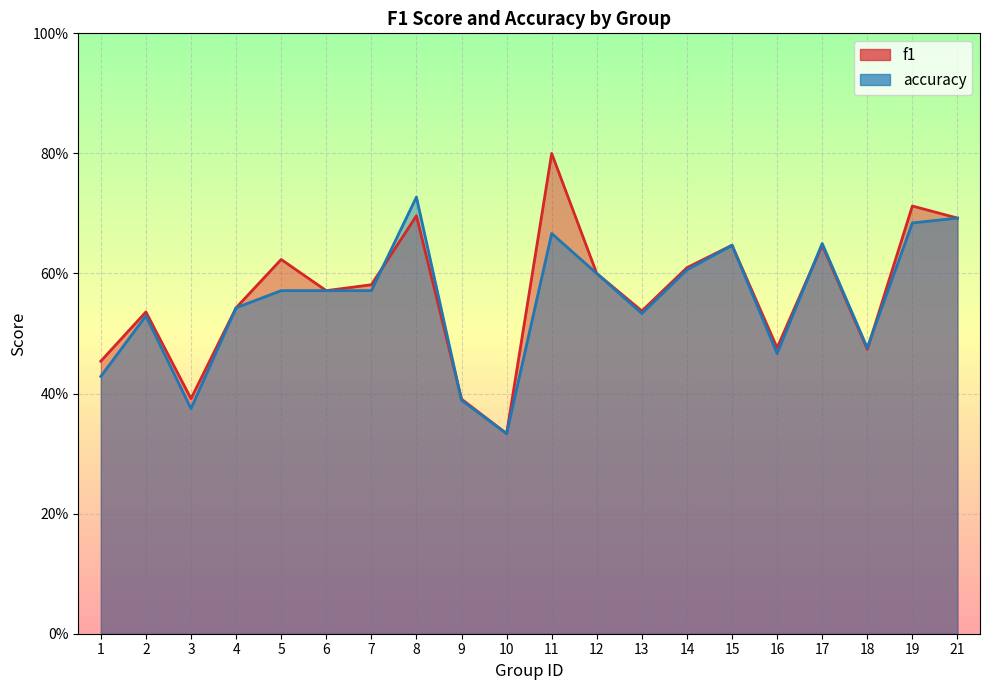

How many interior local valleys does the accuracy series have?

5